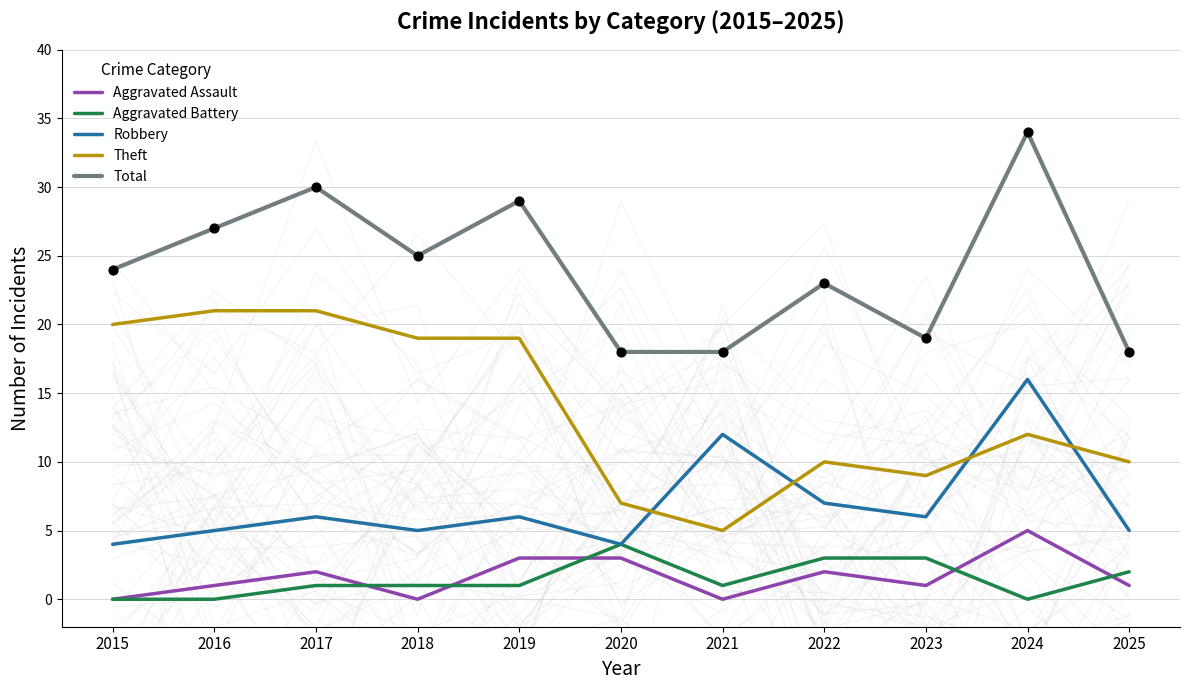

Which series contains the lowest Y value?

Aggravated Assault